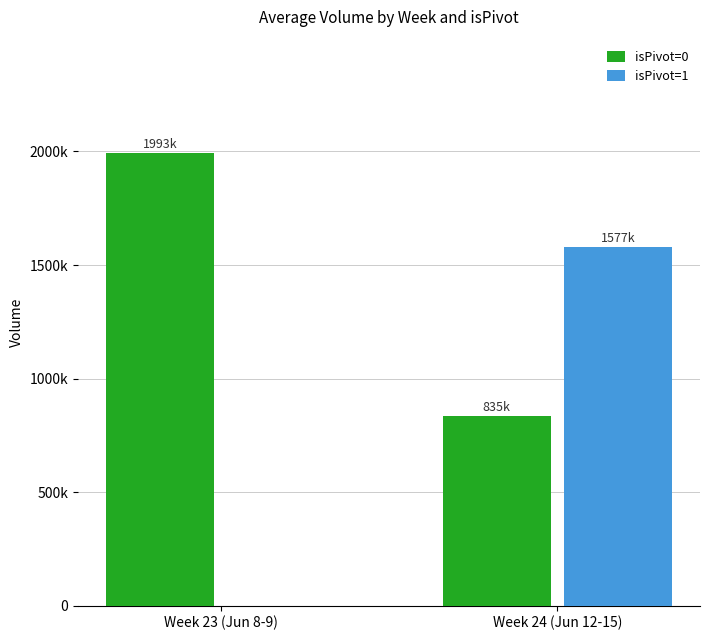

Which category has the lowest value across all series?

Week 23 (Jun 8-9)